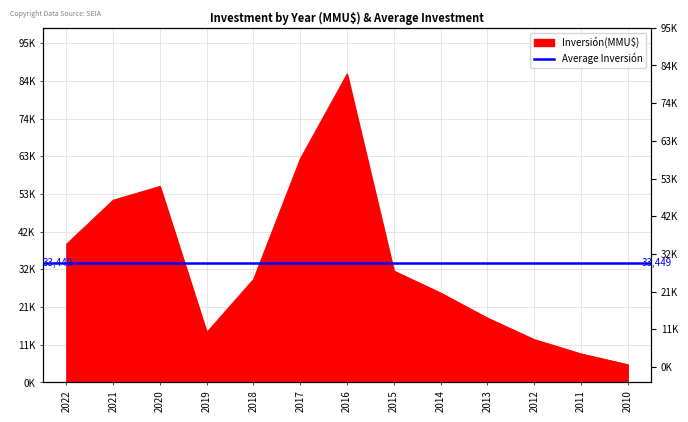

Where does the data first go above 28804?

2022